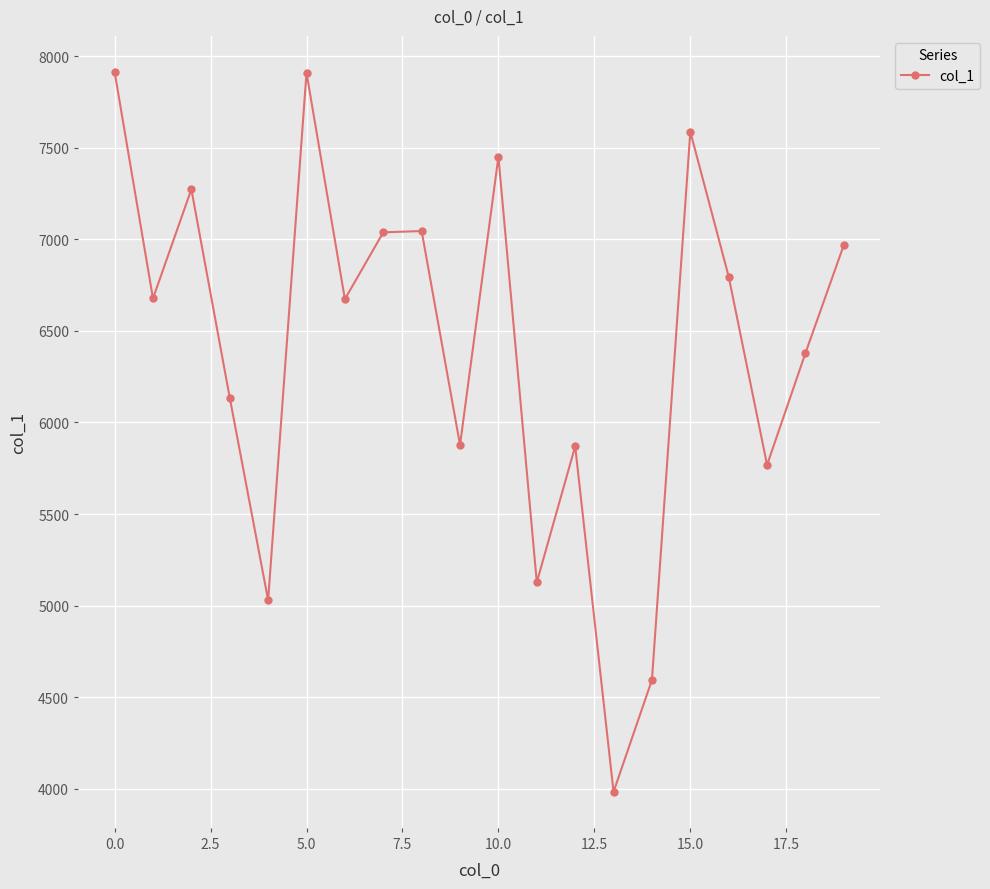

What is the difference between the maximum and minimum values?

3931